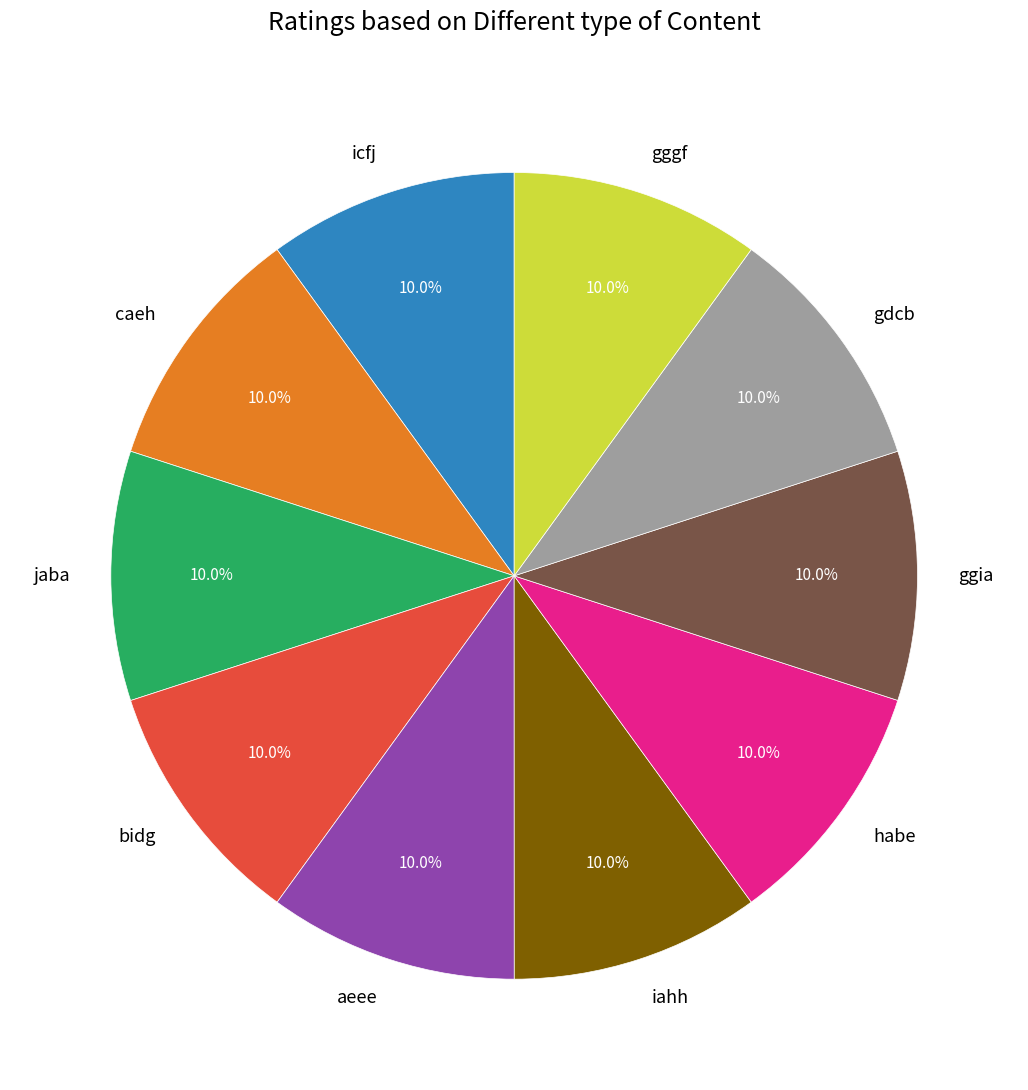

What is the ratio of the value at gdcb to the value at caeh?

1.0